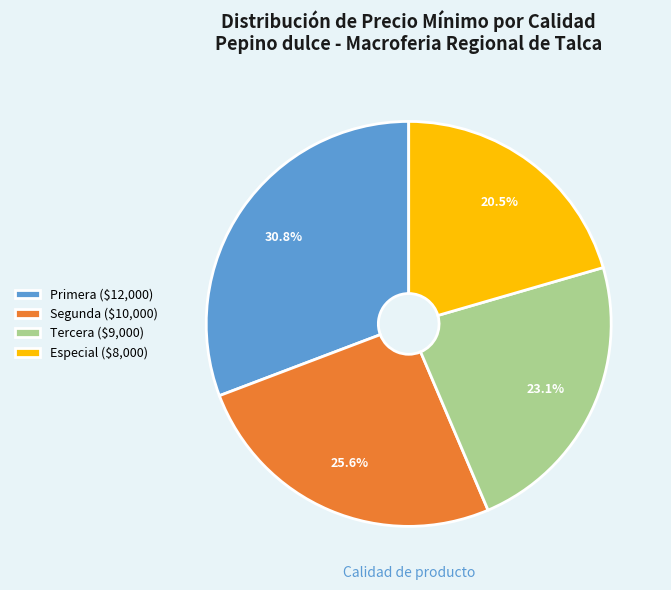

What portion of the pie excludes Primera?

69.2%